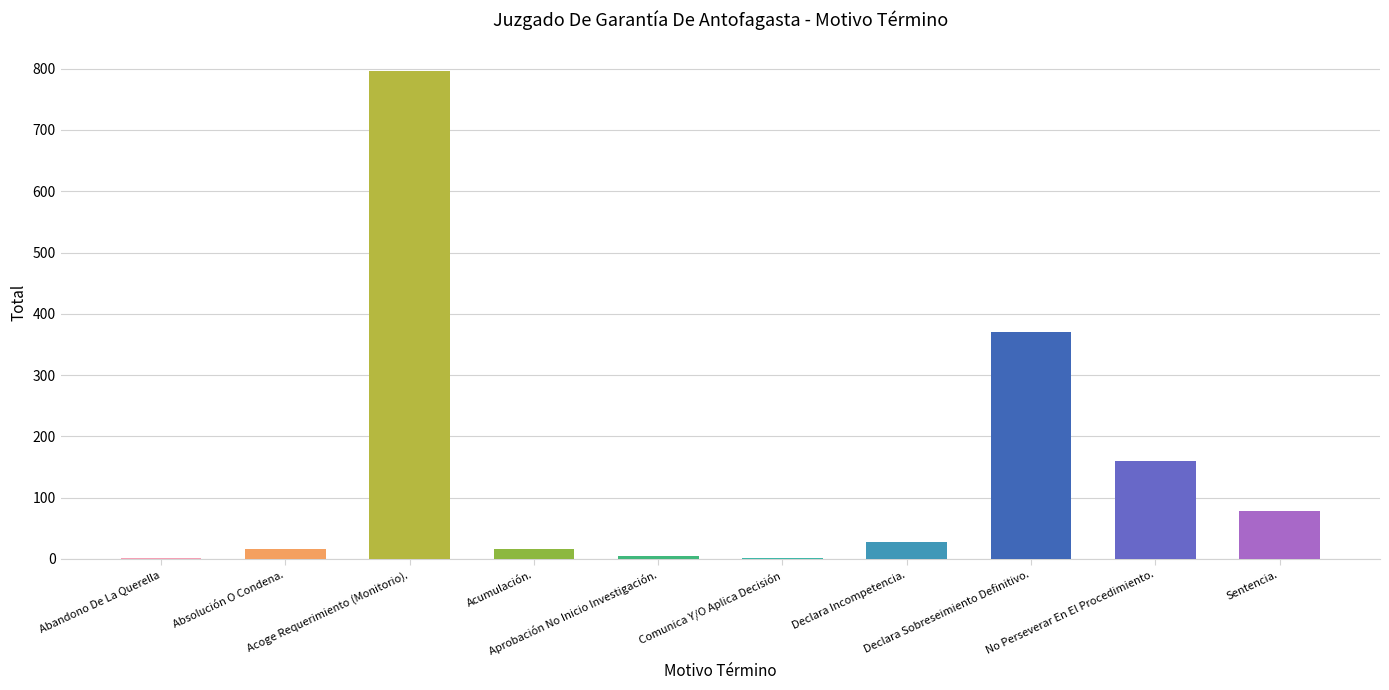

What is the greatest value displayed?

796